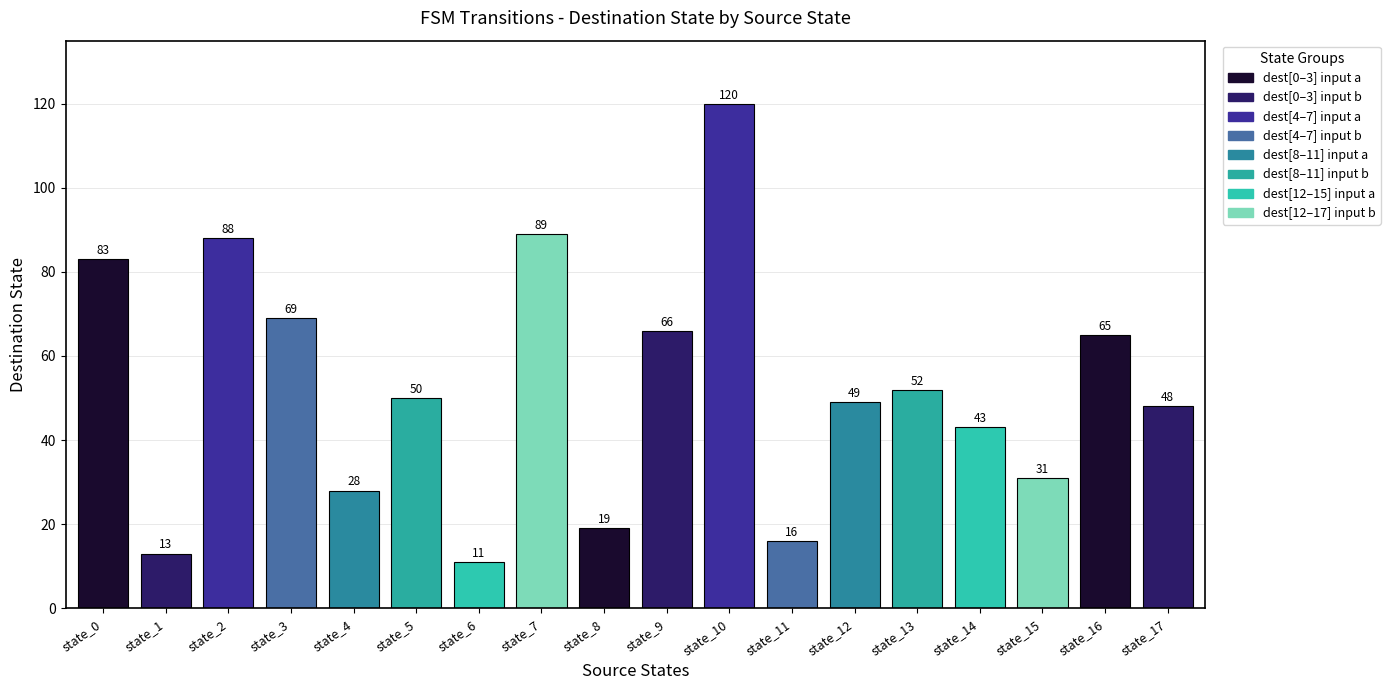

Count the number of categories in the chart.

18